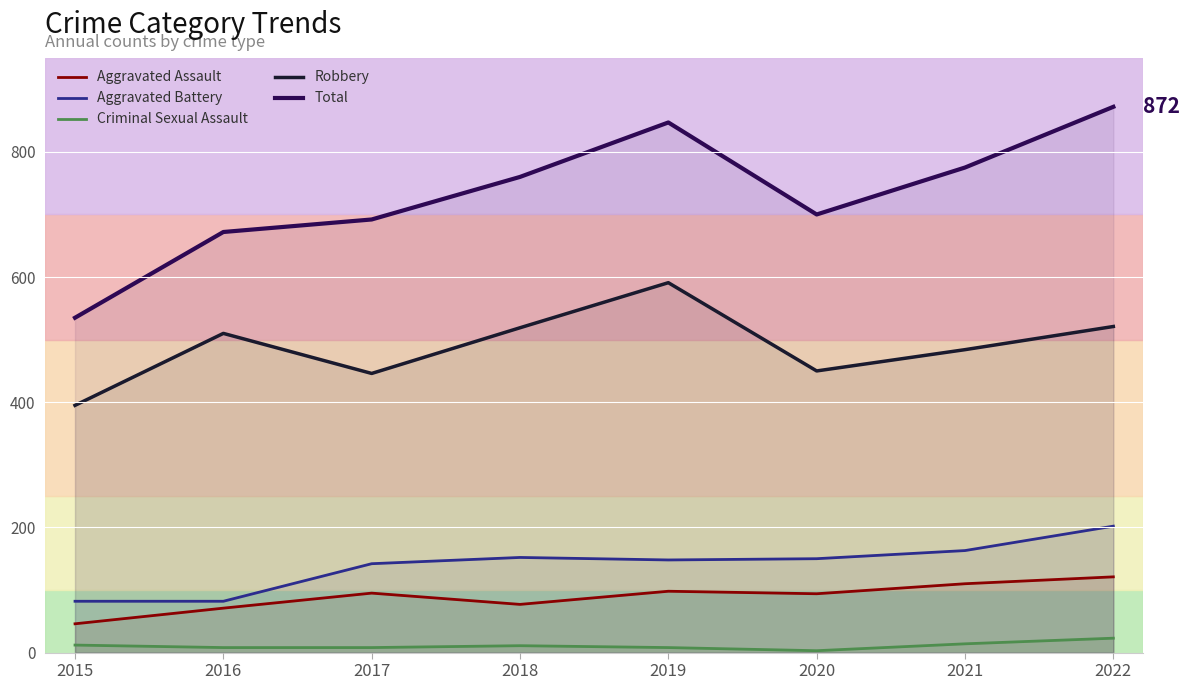

Between 2019 and 2016, which is larger?

2019